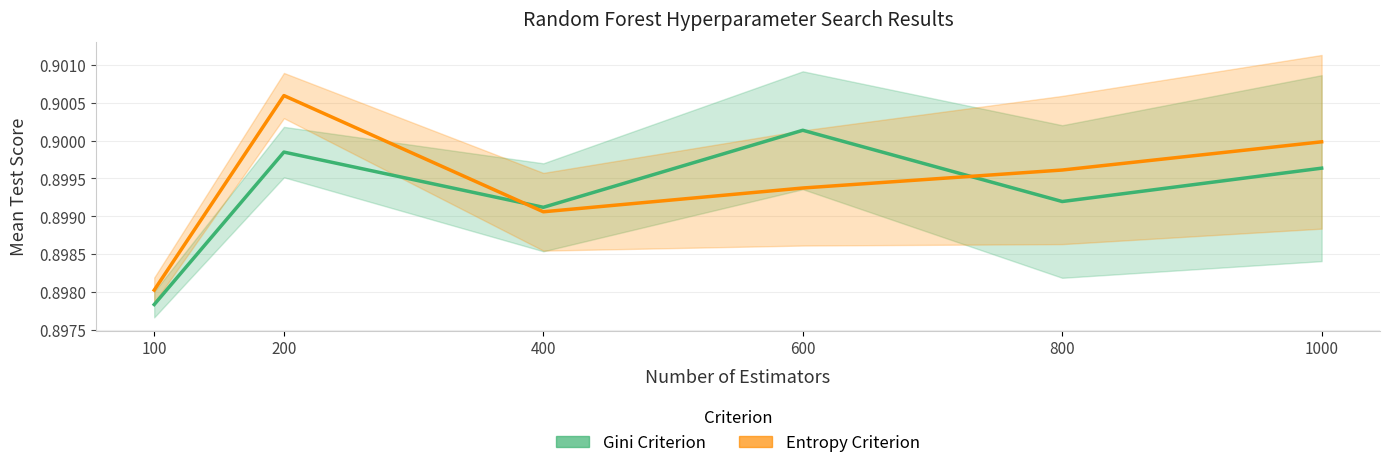

Reading left to right, list all the values displayed in this chart.

gini_mean_test_score: 0.9	0.9	0.9	0.9	0.9	0.9
entropy_mean_test_score: 0.9	0.9	0.9	0.9	0.9	0.9